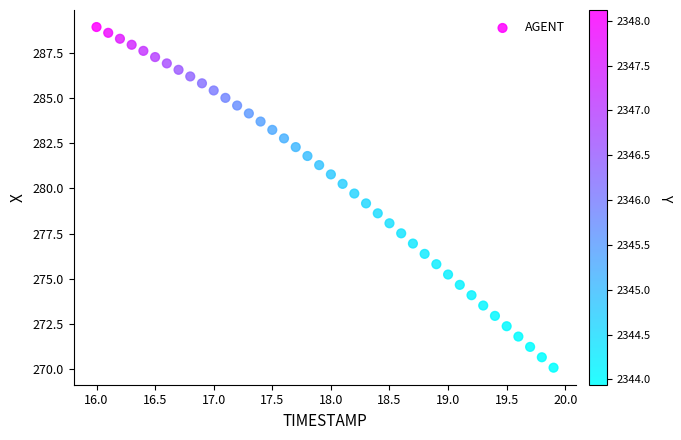

What is the range of X values (max minus min)?

3.9